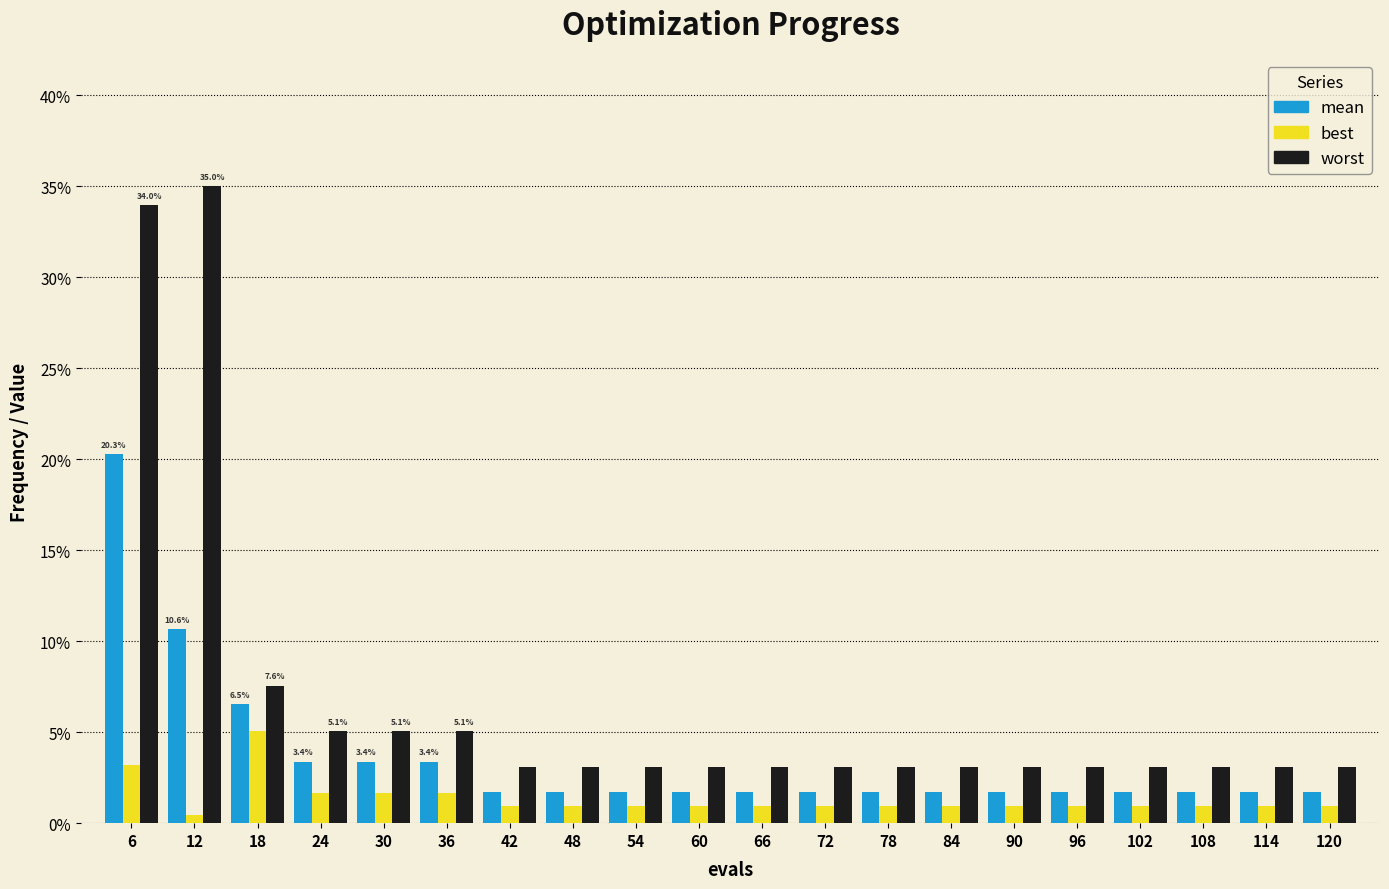

Are the bars grouped side by side (vs. stacked)?

Yes